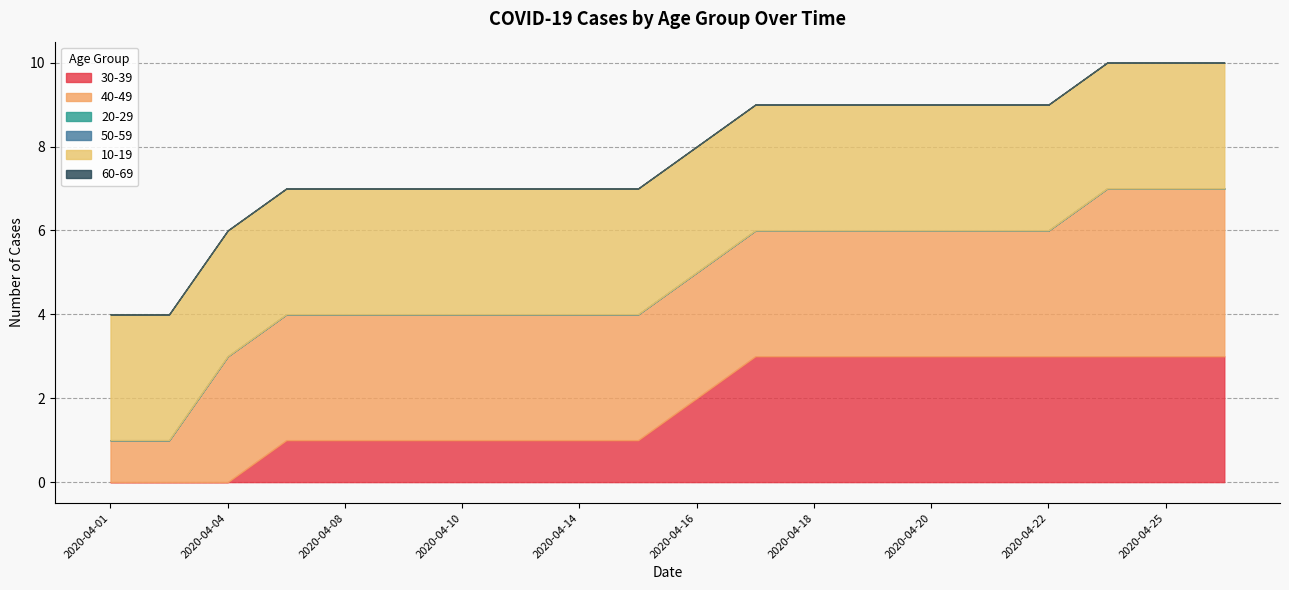

Is the value of 60-69 at 2020-04-19 greater than the value of 20-29 at 2020-04-08?

No